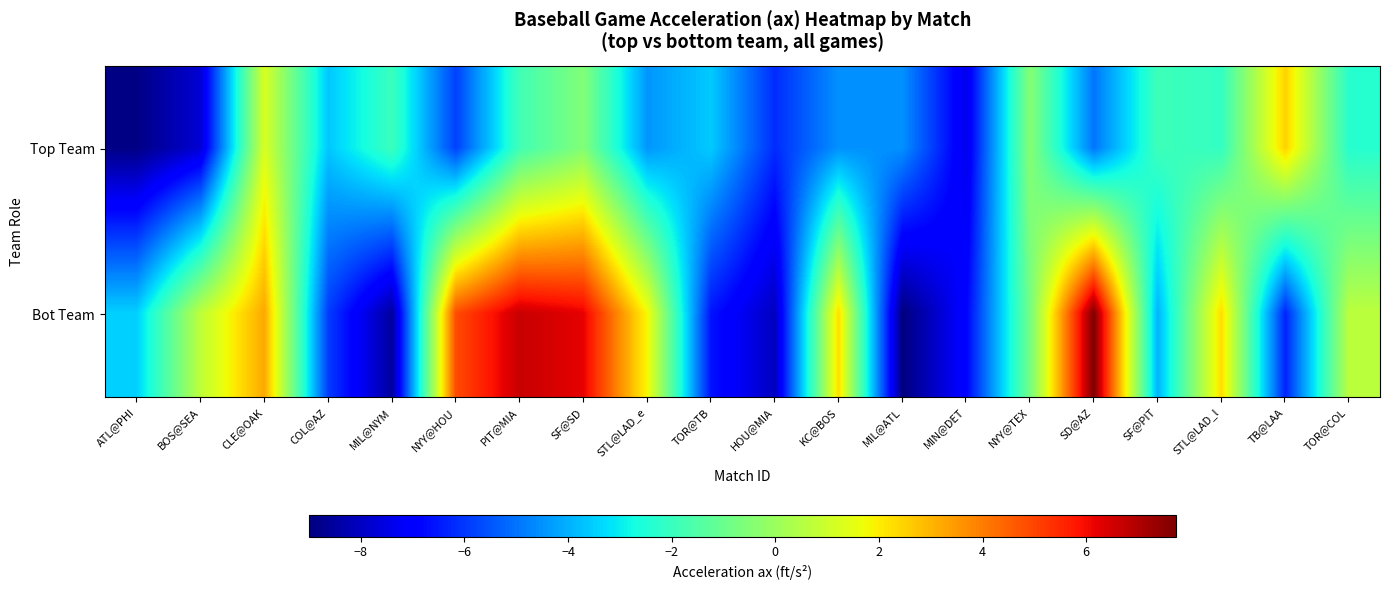

What is the total value across all series at MIN@DET?

-14.3